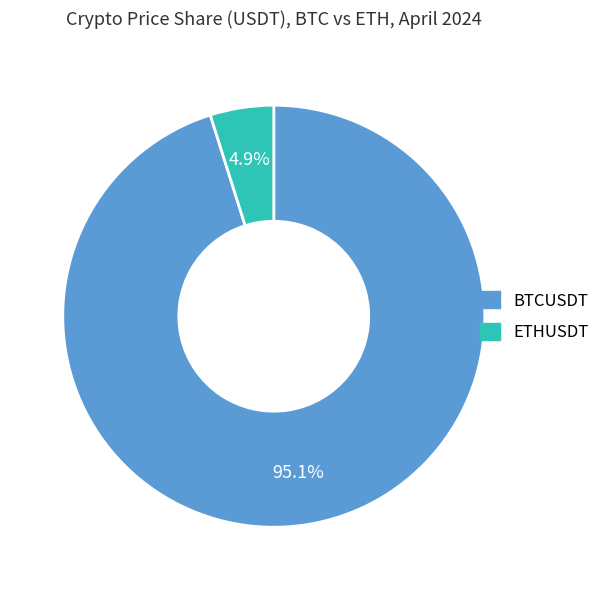

Does ETHUSDT account for over 50% of the chart?

No